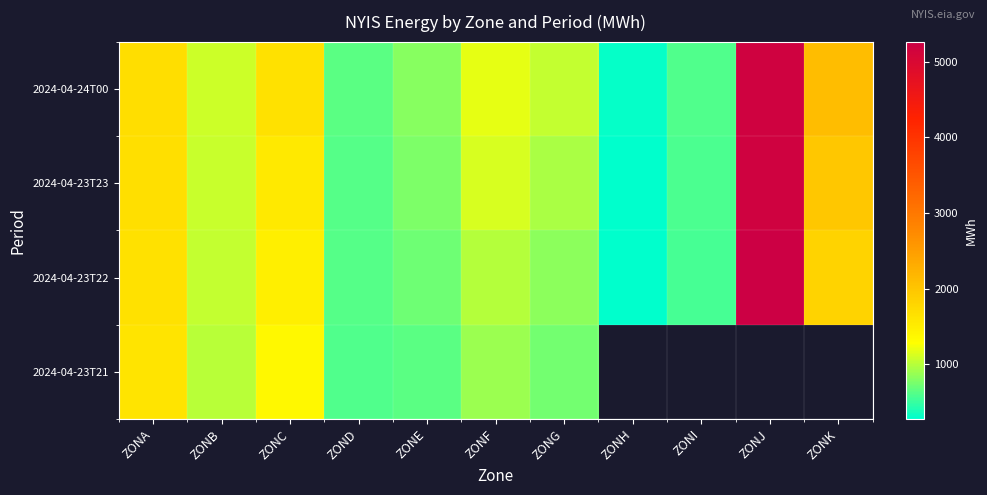

Which category has the highest value across all series?

ZONJ